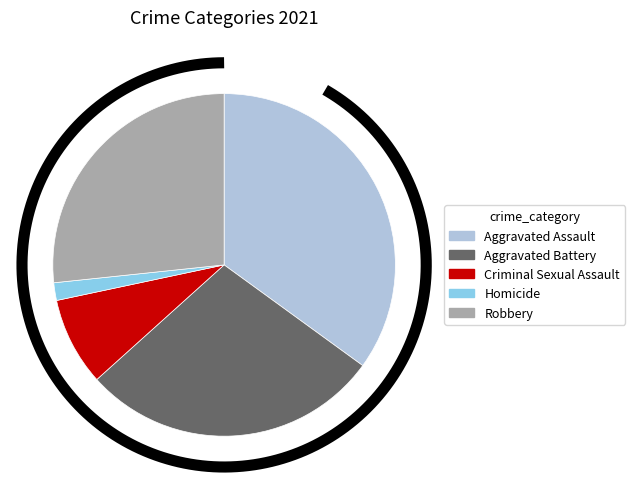

Which slice is the largest?

Aggravated Assault